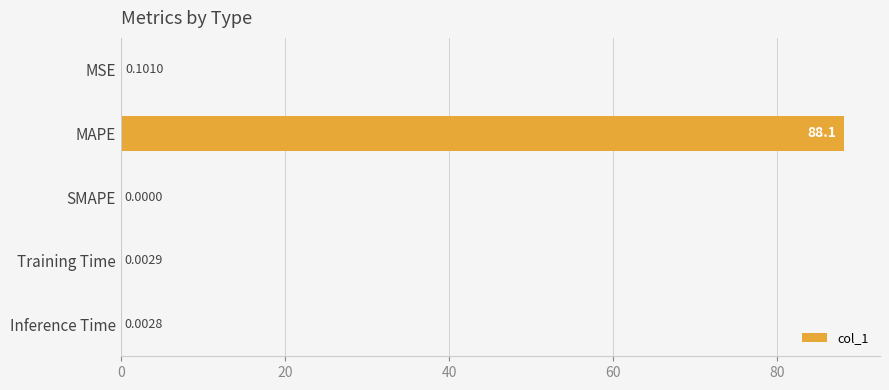

Which label corresponds to the largest value in the chart?

MAPE